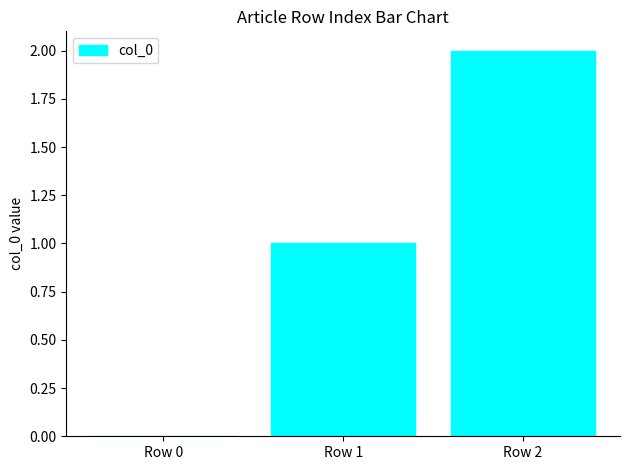

Are the bars horizontal?

No